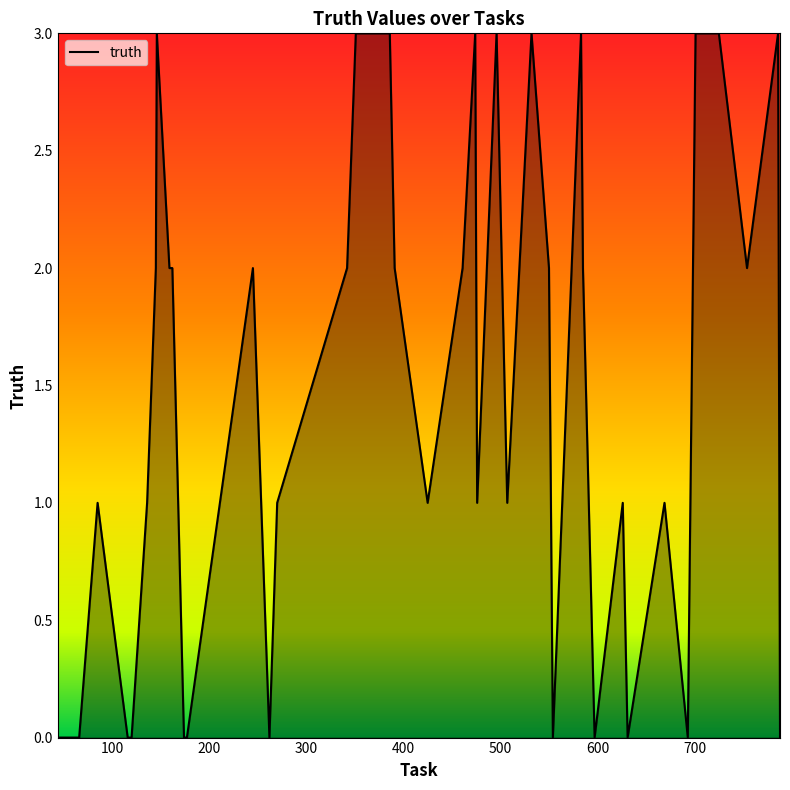

Reading left to right, what are all the values shown in this chart?

0	0	1	0	0	1	2	3	2	2	0	0	2	0	1	2	3	3	2	1	2	3	1	3	1	3	2	0	3	2	0	1	0	1	0	3	3	2	3	0